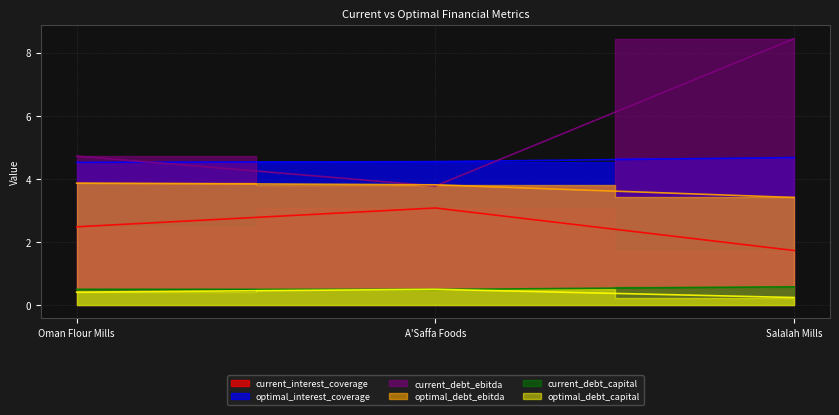

Rank the series by their maximum value, from highest to lowest.

current_debt_ebitda, optimal_interest_coverage, optimal_debt_ebitda, current_interest_coverage, current_debt_capital, optimal_debt_capital